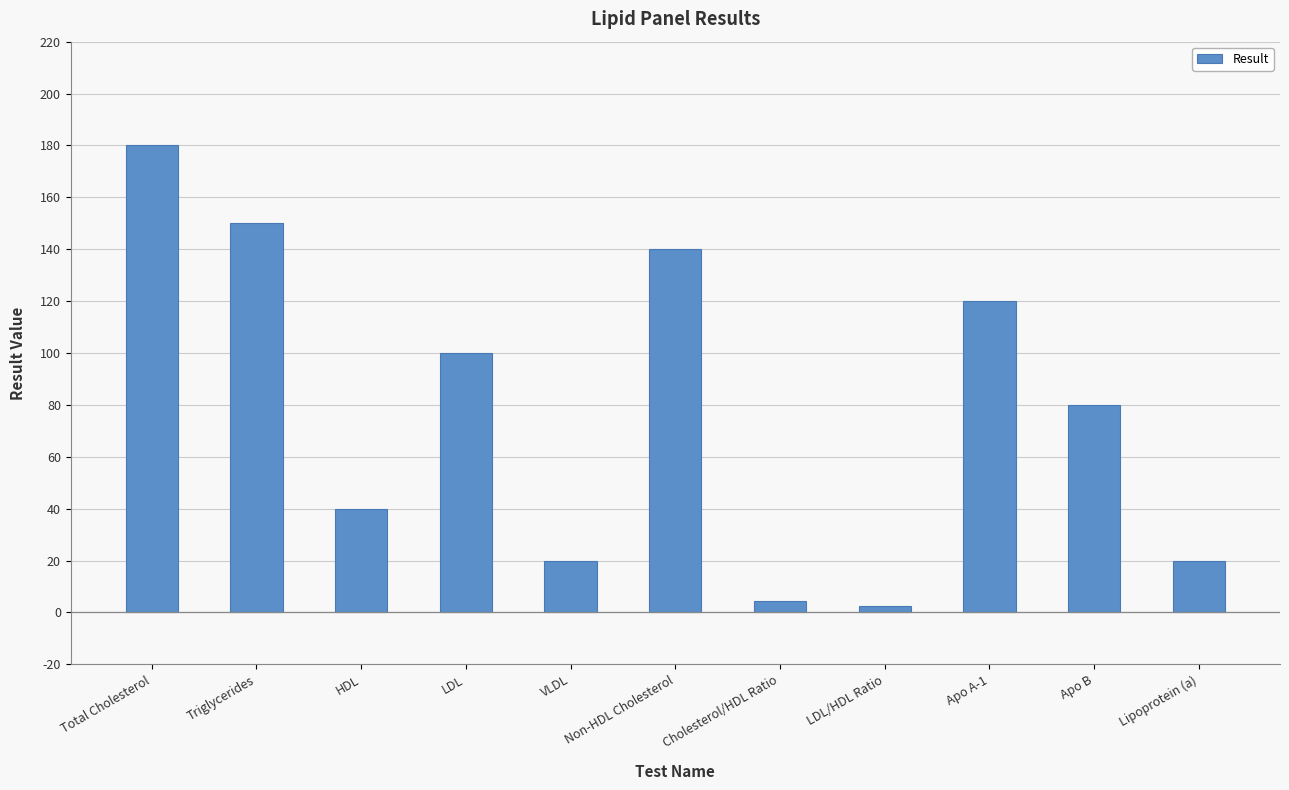

Reading right to left, transcribe all the data shown in this chart.

Lipoprotein (a)=20.0	Apo B=80.0	Apo A-1=120.0	LDL/HDL Ratio=2.5	Cholesterol/HDL Ratio=4.5	Non-HDL Cholesterol=140.0	VLDL=20.0	LDL=100.0	HDL=40.0	Triglycerides=150.0	Total Cholesterol=180.0